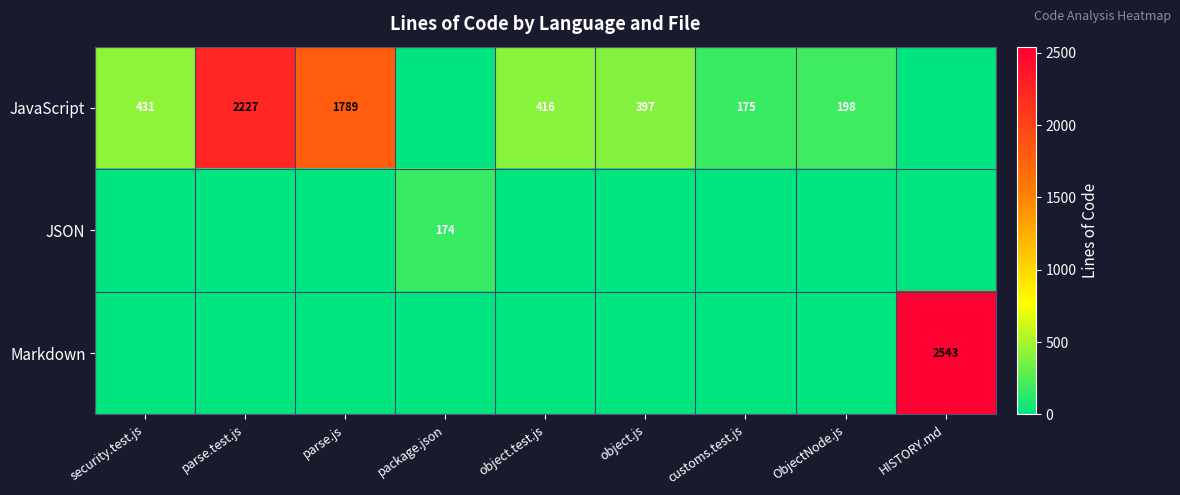

Is it true that Markdown equals 2543 at HISTORY.md?

True